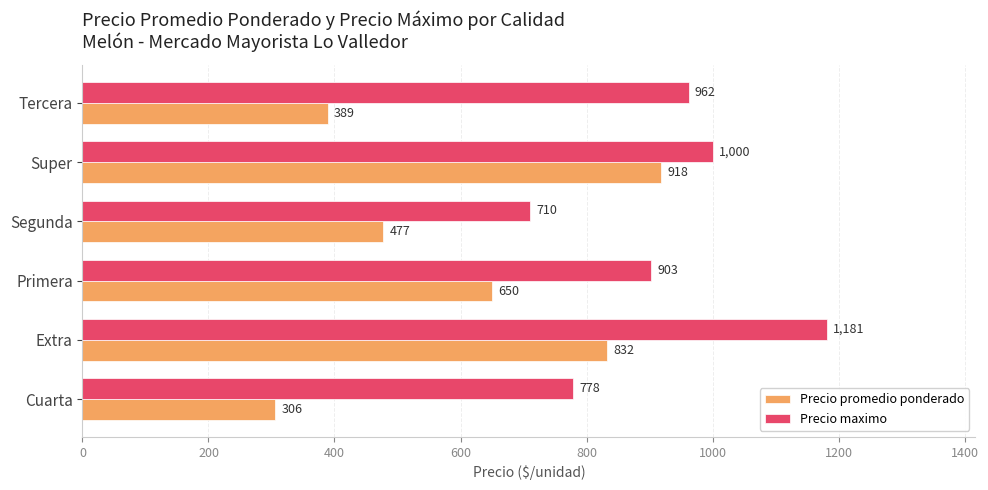

The Precio promedio ponderado series shows 477 at Segunda. True or false?

True